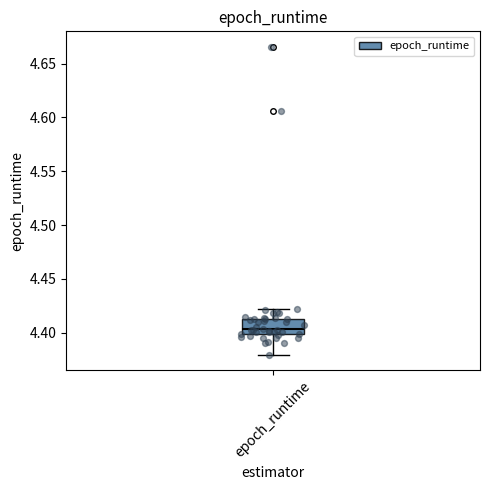

Read this box plot against the y-axis: the position of the median line, the range covered by the box, and the ends of both whiskers. The values are not printed on the chart, so give them approximately, as read against the axis.

median 4.405, box 4.400 to 4.415, whiskers 4.380 to 4.420